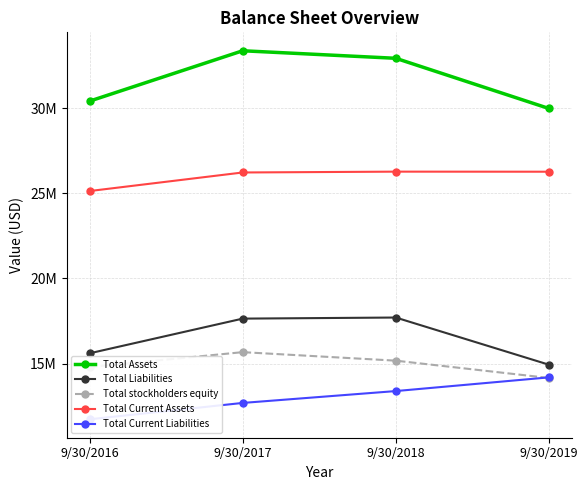

What is the value of the Total stockholders equity point at the 1st from the left?

14796114